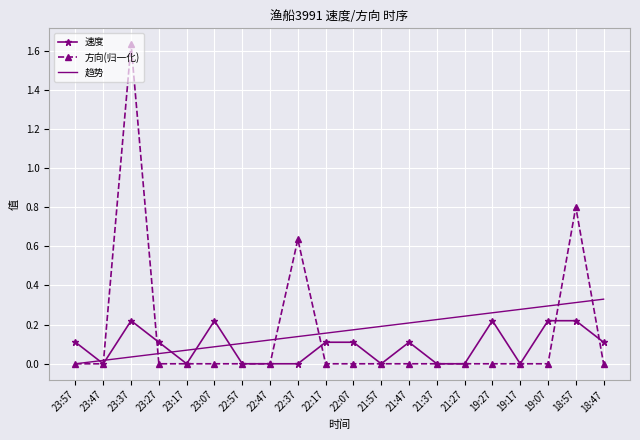

At which category is the sum across all series the highest?

23:37